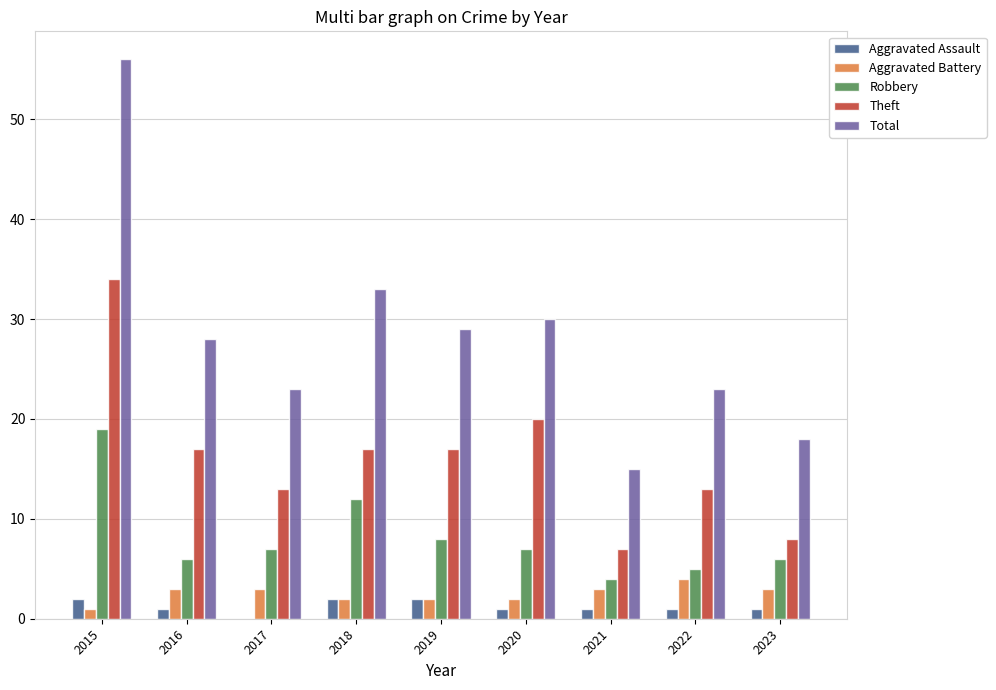

Which series changed the most between 2015 and 2018?

Total